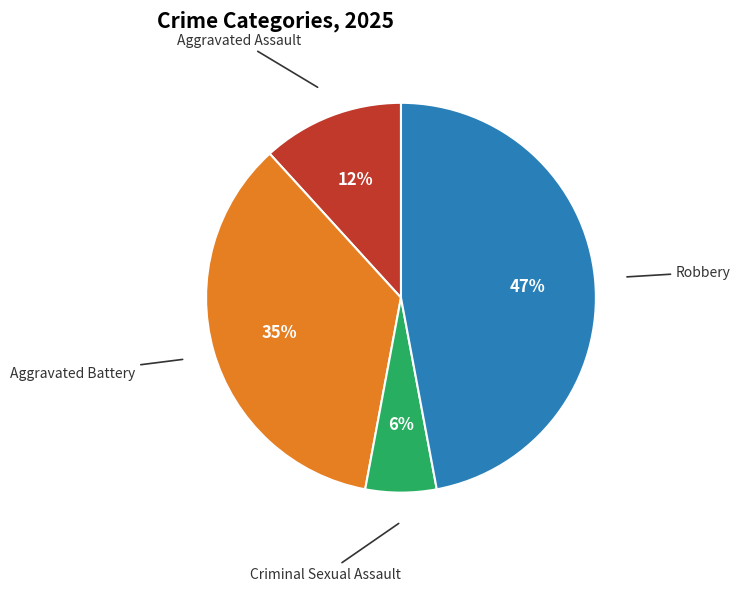

To the nearest percent, what percentage of the pie is Criminal Sexual Assault?

6%